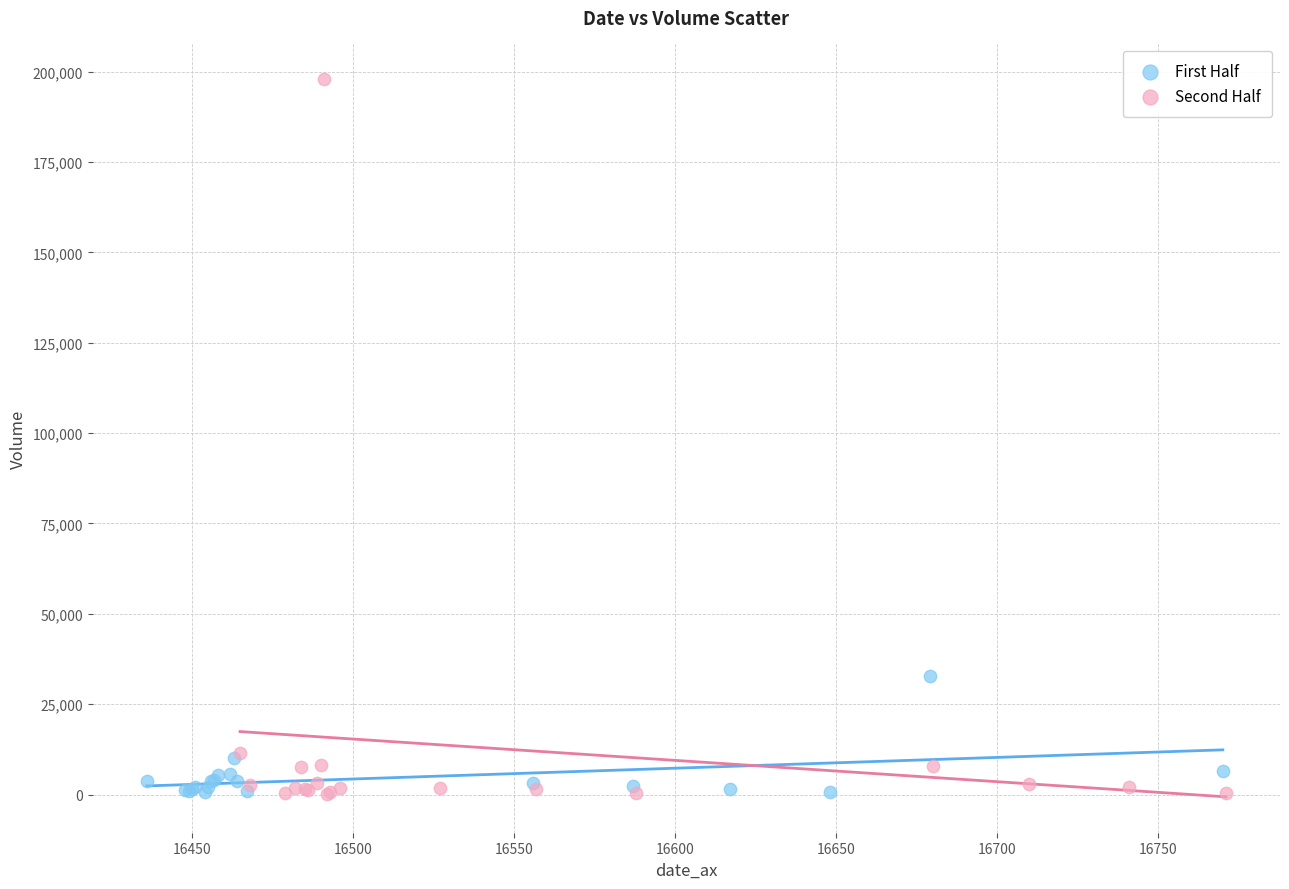

Which series contains the highest Y value?

Second Half